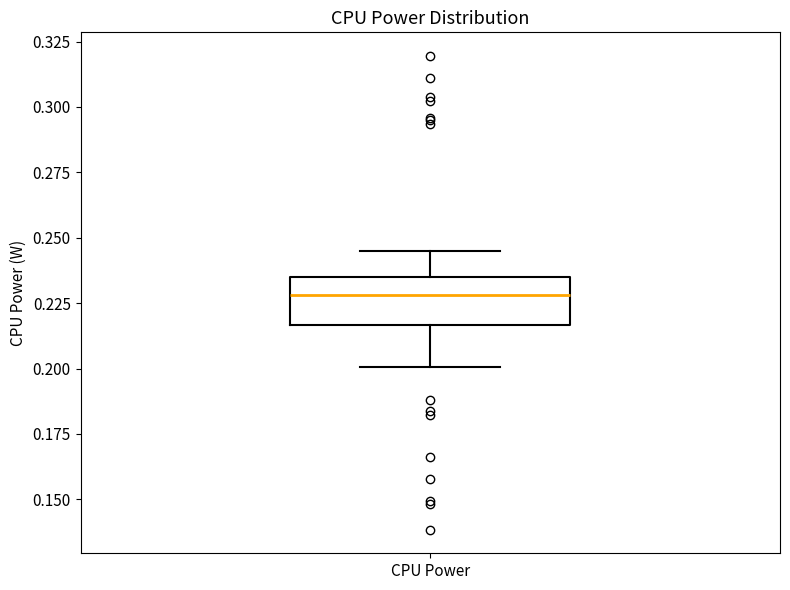

Read this box plot against the y-axis: the position of the median line, the range covered by the box, and the ends of both whiskers. The values are not printed on the chart, so give them approximately, as read against the axis.

median 0.230, box 0.215 to 0.235, whiskers 0.200 to 0.245